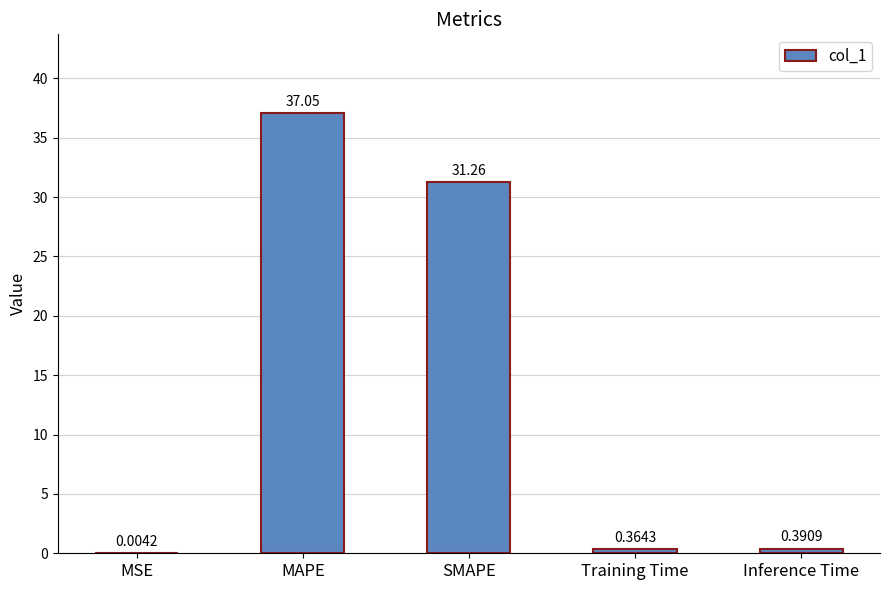

Which category has the highest value across all series?

MAPE